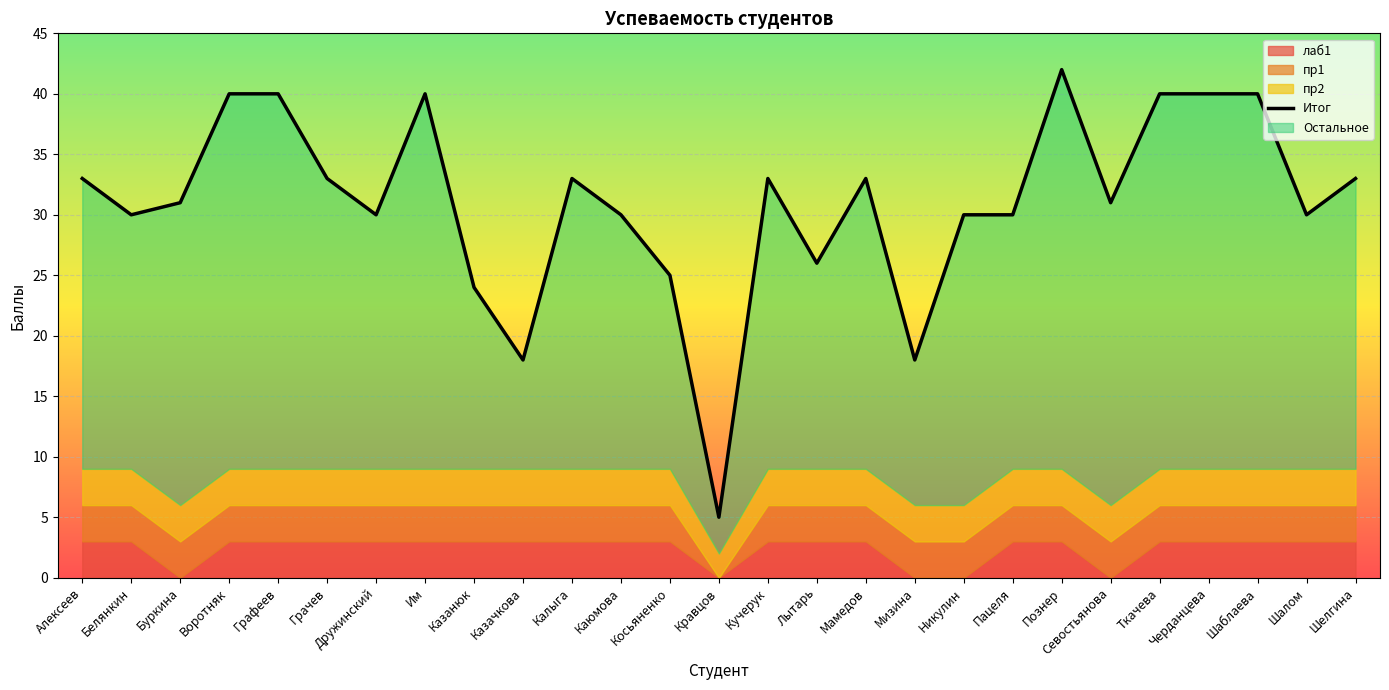

At which label is the value closest to 23?

Казанюк